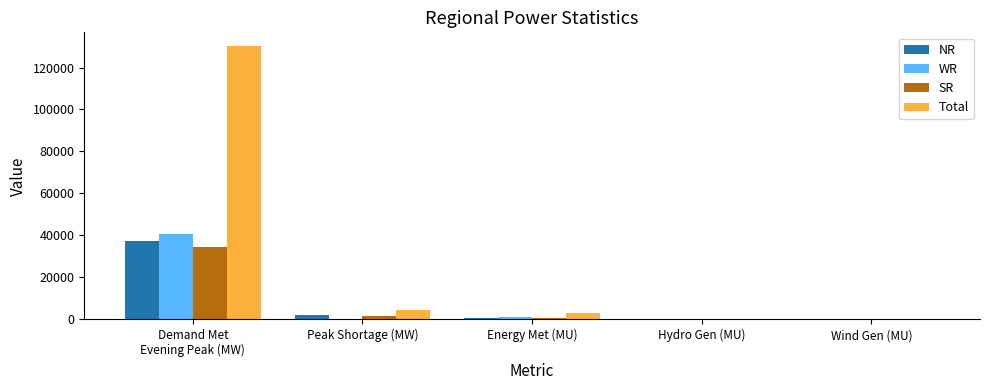

Which series has the largest total across all categories?

Total